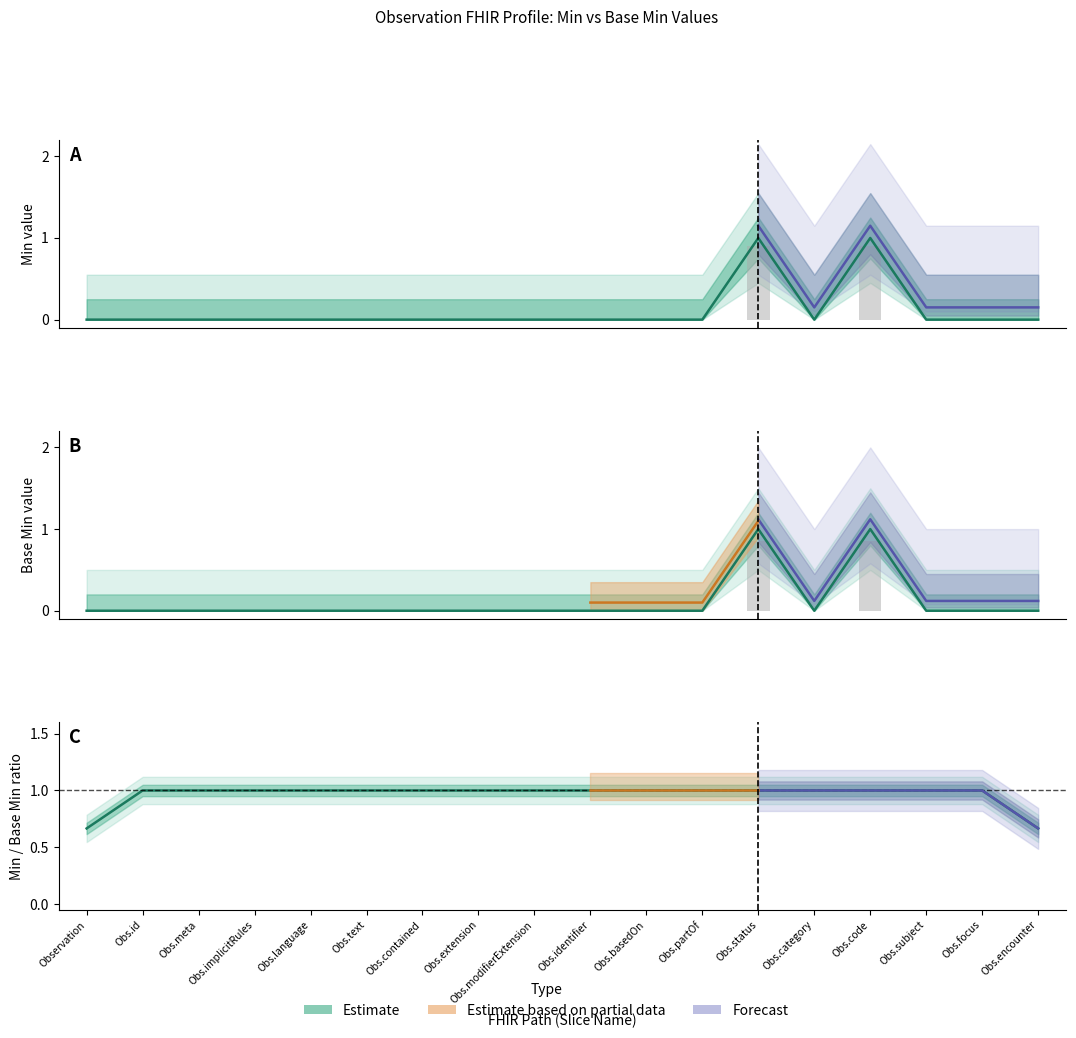

How many bars are there in total?

36